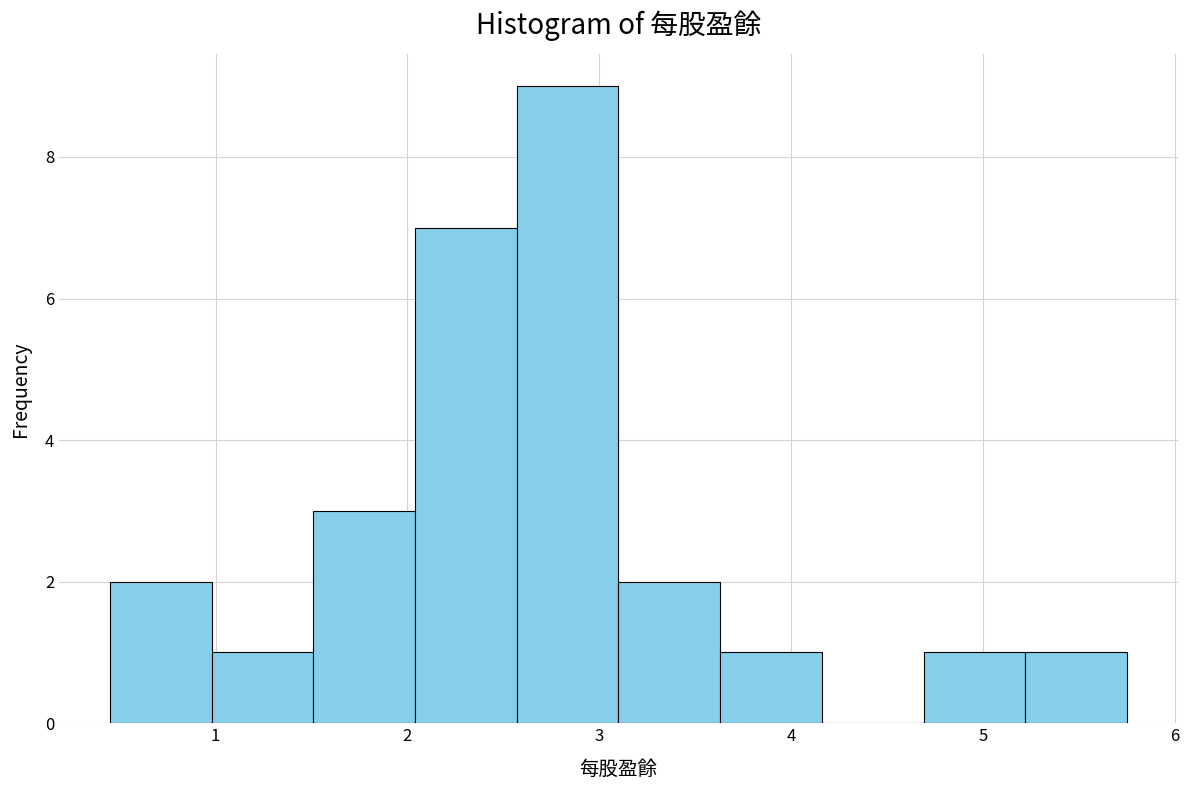

Reading left to right, list every bar in this chart as the range it spans on the x-axis followed by its height. Neither the bar edges nor the heights are printed on the chart, so give them approximately, as read against the axes.

0.45 to 0.98: 2
0.98 to 1.51: 1
1.51 to 2.04: 3
2.04 to 2.57: 7
2.57 to 3.10: 9
3.10 to 3.63: 2
3.63 to 4.16: 1
4.16 to 4.69: 0
4.69 to 5.22: 1
5.22 to 5.75: 1